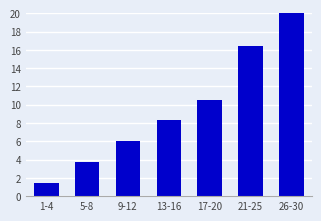

How many distinct data groups are displayed?

1